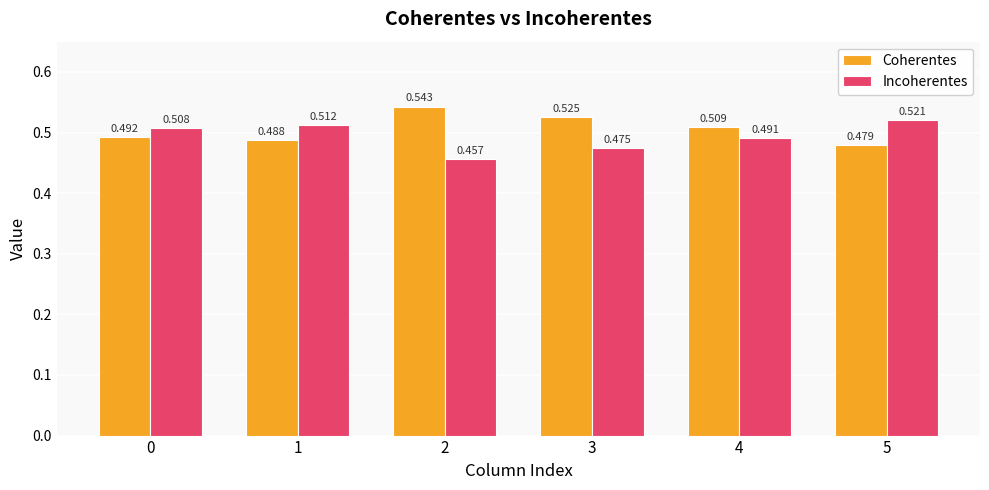

Is the value of Coherentes at 4 greater than the value of Incoherentes at 0?

Yes